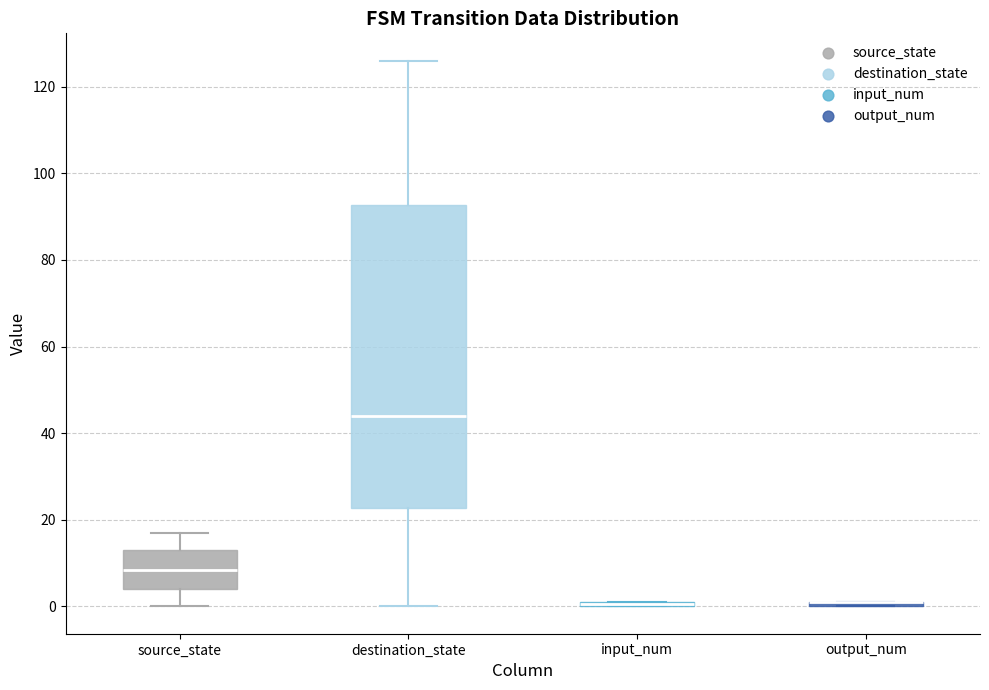

Which box is the tallest, from its lower edge to its upper edge?

destination_state